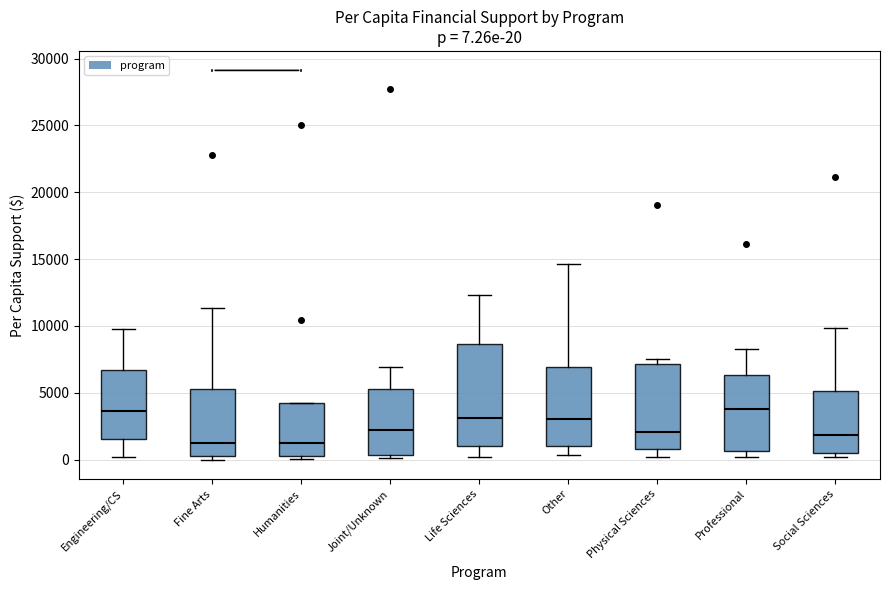

Which box is the tallest, from its lower edge to its upper edge?

Life Sciences